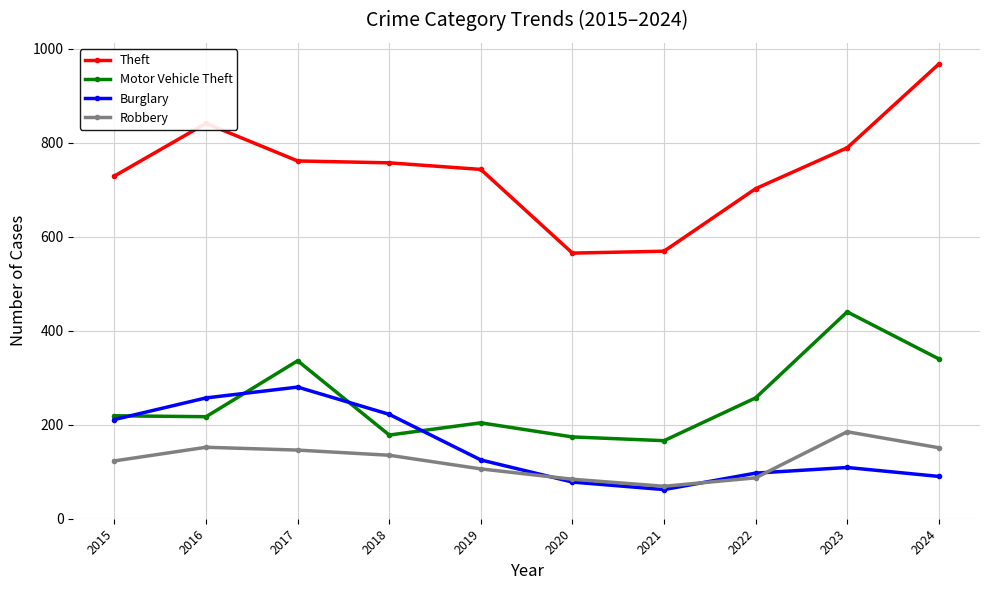

What is the sum of all Robbery values?

1238